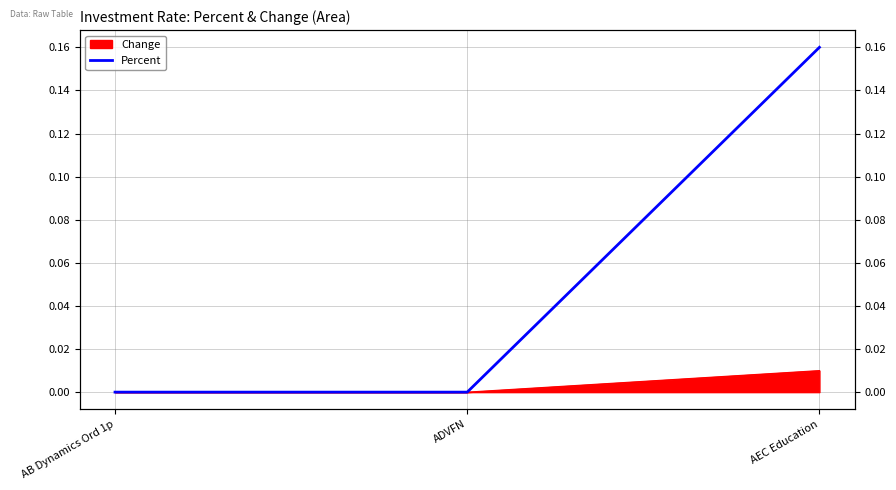

Reading right to left, extract all data points from this chart.

0.2	0.0	0.0